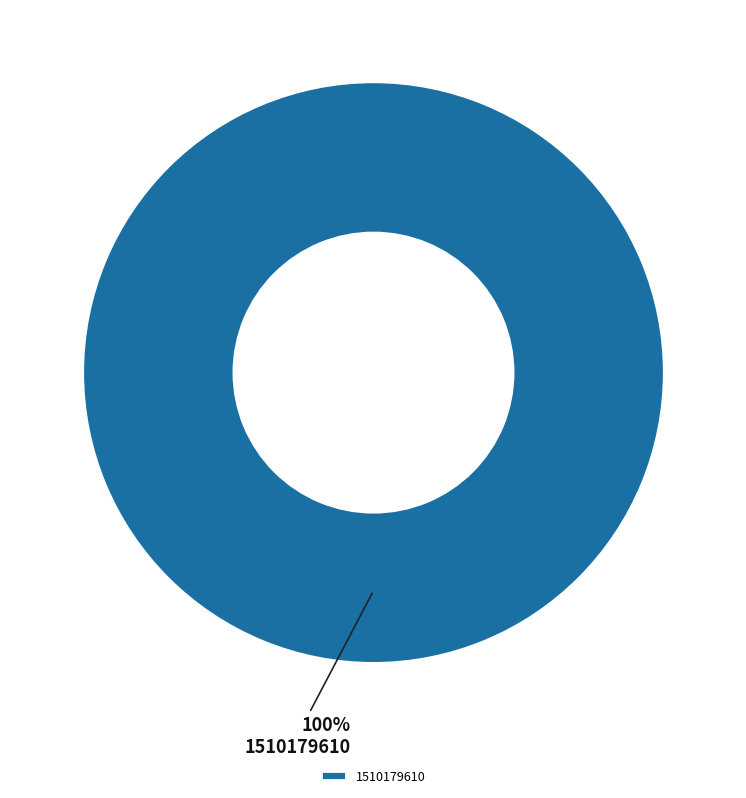

Does 1510179610 represent more than half of the total?

Yes